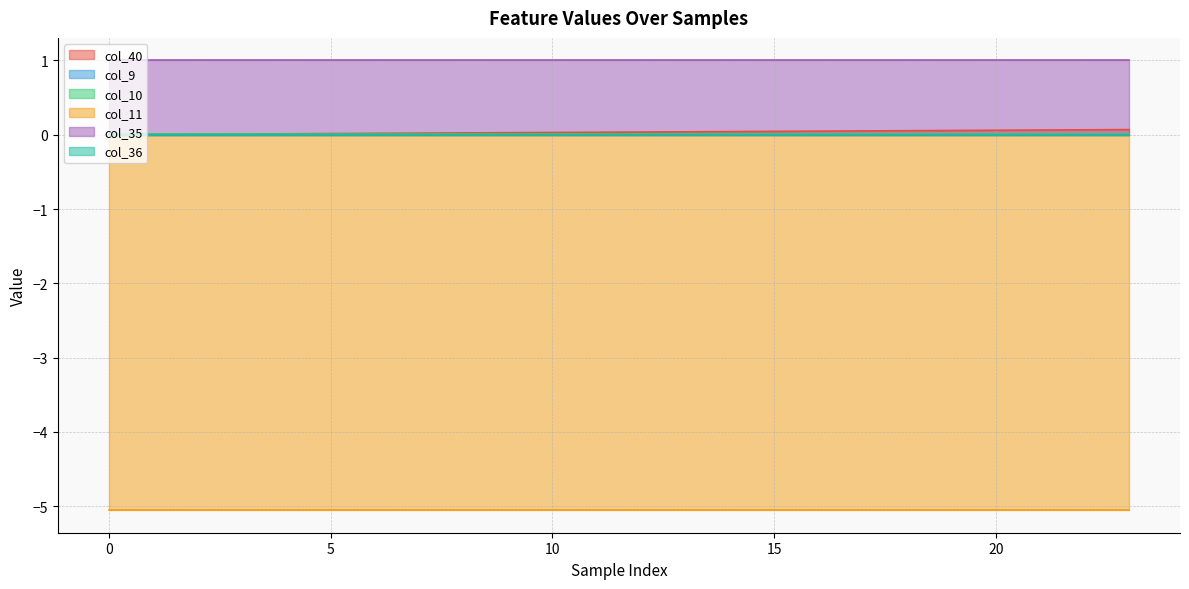

Reading left to right, transcribe all the data shown in this chart.

col_40: 0=0.0	1=0.0	2=0.0	3=0.0	4=0.0	5=0.0	6=0.0	7=0.0	8=0.0	9=0.0	10=0.0	11=0.0	12=0.0	13=0.0	14=0.0	15=0.0	16=0.0	17=0.1	18=0.1	19=0.1	20=0.1	21=0.1	22=0.1	23=0.1
col_9: 0=0.0	1=0.0	2=0.0	3=0.0	4=0.0	5=0.0	6=0.0	7=0.0	8=0.0	9=0.0	10=0.0	11=0.0	12=0.0	13=0.0	14=0.0	15=0.0	16=0.0	17=0.0	18=0.0	19=0.0	20=0.0	21=0.0	22=0.0	23=0.0
col_10: 0=0.0	1=0.0	2=0.0	3=0.0	4=0.0	5=0.0	6=0.0	7=0.0	8=0.0	9=0.0	10=0.0	11=0.0	12=0.0	13=0.0	14=0.0	15=0.0	16=0.0	17=0.0	18=0.0	19=0.0	20=0.0	21=0.0	22=0.0	23=0.0
col_11: 0=-5.1	1=-5.1	2=-5.1	3=-5.1	4=-5.1	5=-5.1	6=-5.1	7=-5.1	8=-5.1	9=-5.1	10=-5.1	11=-5.1	12=-5.1	13=-5.1	14=-5.1	15=-5.1	16=-5.1	17=-5.1	18=-5.1	19=-5.1	20=-5.1	21=-5.1	22=-5.1	23=-5.1
col_35: 0=1.0	1=1.0	2=1.0	3=1.0	4=1.0	5=1.0	6=1.0	7=1.0	8=1.0	9=1.0	10=1.0	11=1.0	12=1.0	13=1.0	14=1.0	15=1.0	16=1.0	17=1.0	18=1.0	19=1.0	20=1.0	21=1.0	22=1.0	23=1.0
col_36: 0=0.0	1=0.0	2=0.0	3=0.0	4=0.0	5=0.0	6=0.0	7=0.0	8=0.0	9=0.0	10=0.0	11=0.0	12=0.0	13=0.0	14=0.0	15=0.0	16=0.0	17=0.0	18=0.0	19=0.0	20=0.0	21=0.0	22=0.0	23=0.0